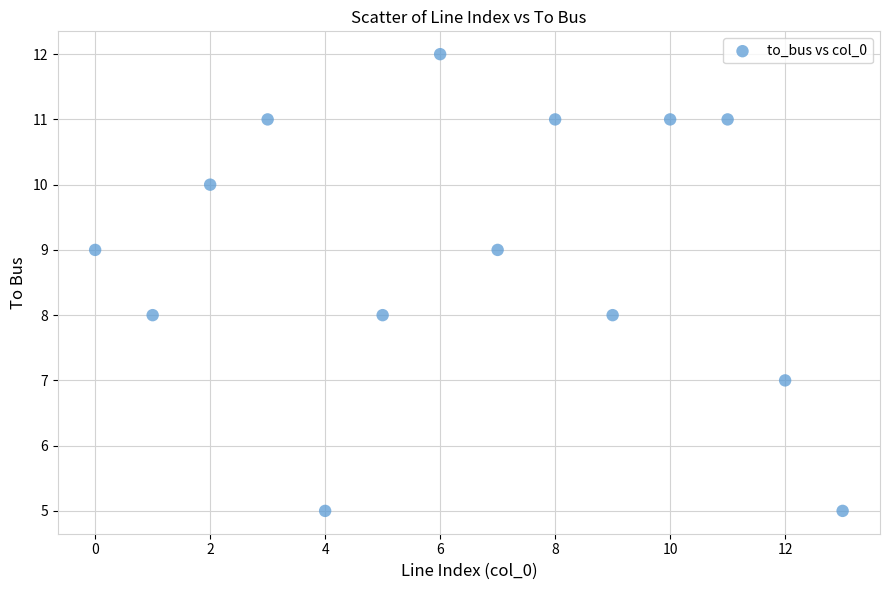

What is the range of Y values (max minus min)?

7